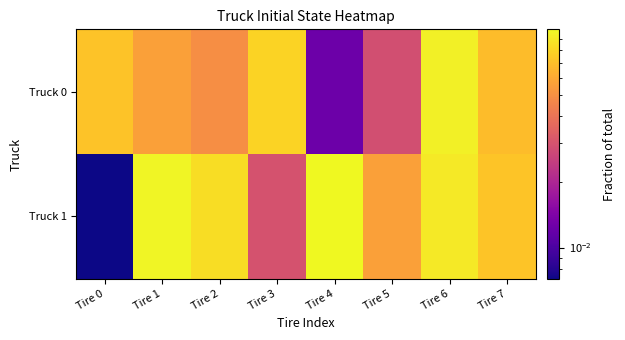

Between Tire 1 and Tire 2, which series saw the biggest shift?

Truck 1